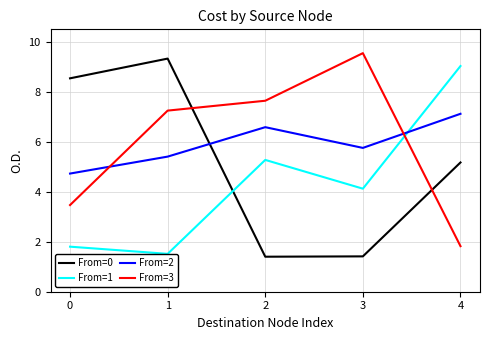

Reading left to right, what are all the values shown in this chart?

From=0: 0=8.5	1=9.3	2=1.4	3=1.4	4=5.2
From=1: 0=1.8	1=1.5	2=5.3	3=4.1	4=9.0
From=2: 0=4.7	1=5.4	2=6.6	3=5.8	4=7.1
From=3: 0=3.5	1=7.2	2=7.6	3=9.5	4=1.8